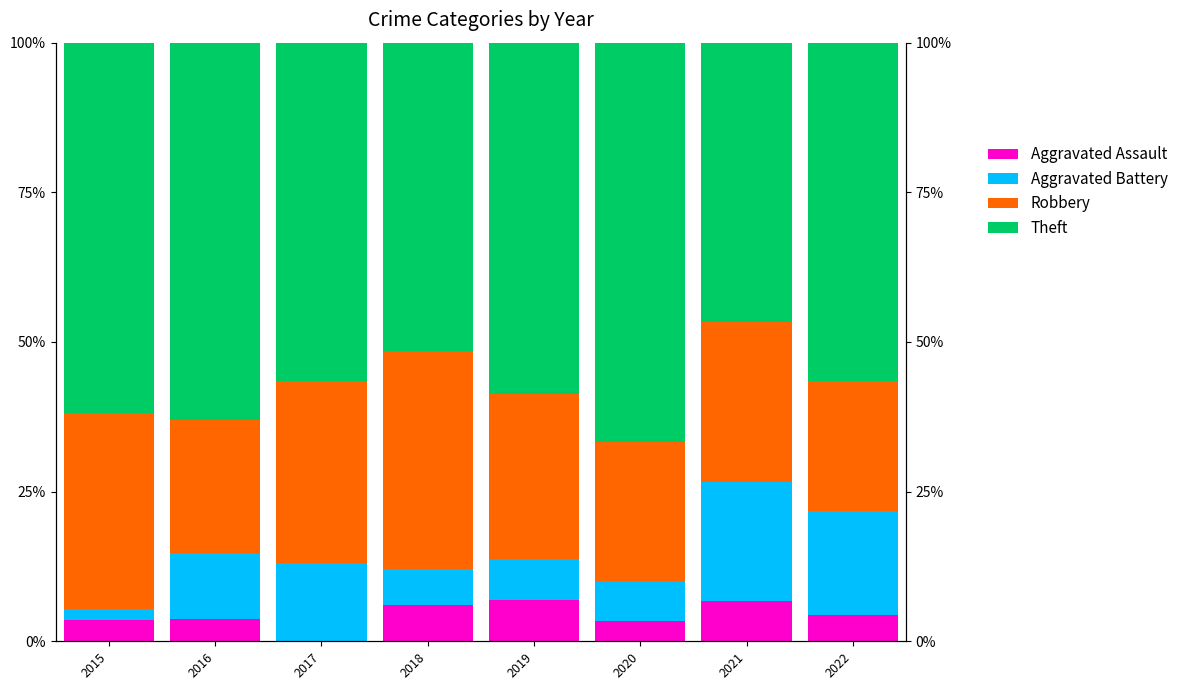

Between 2015 and 2021, which is larger?

2021